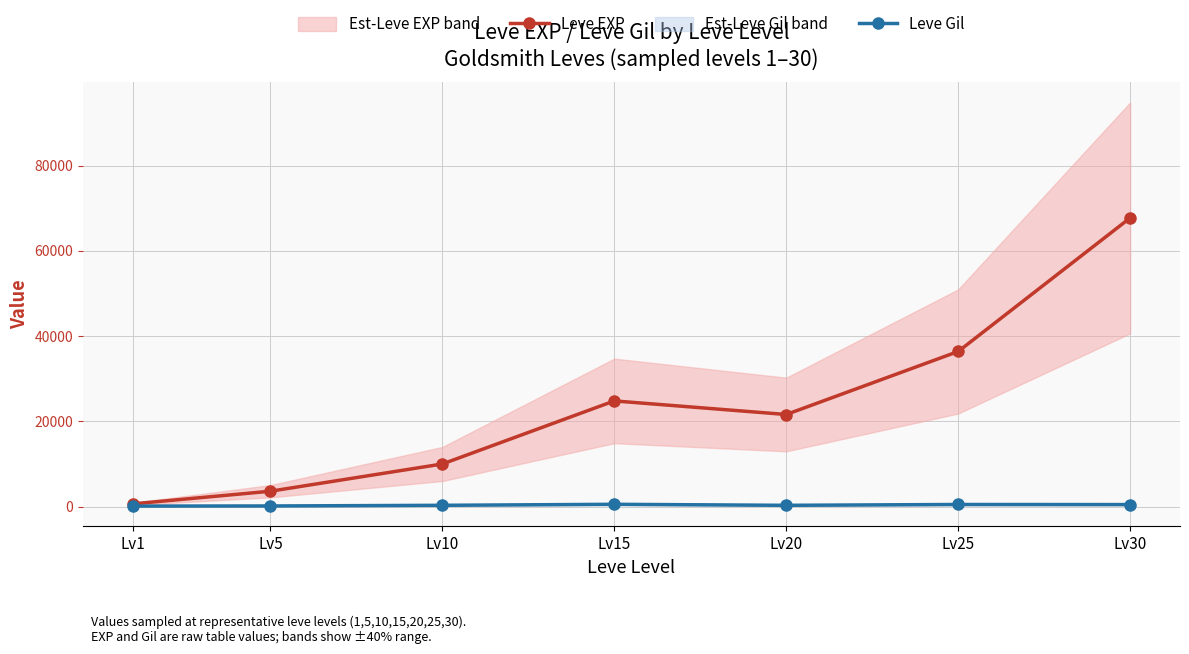

At Lv25, list the series in order from smallest to largest.

Leve Gil, Leve EXP